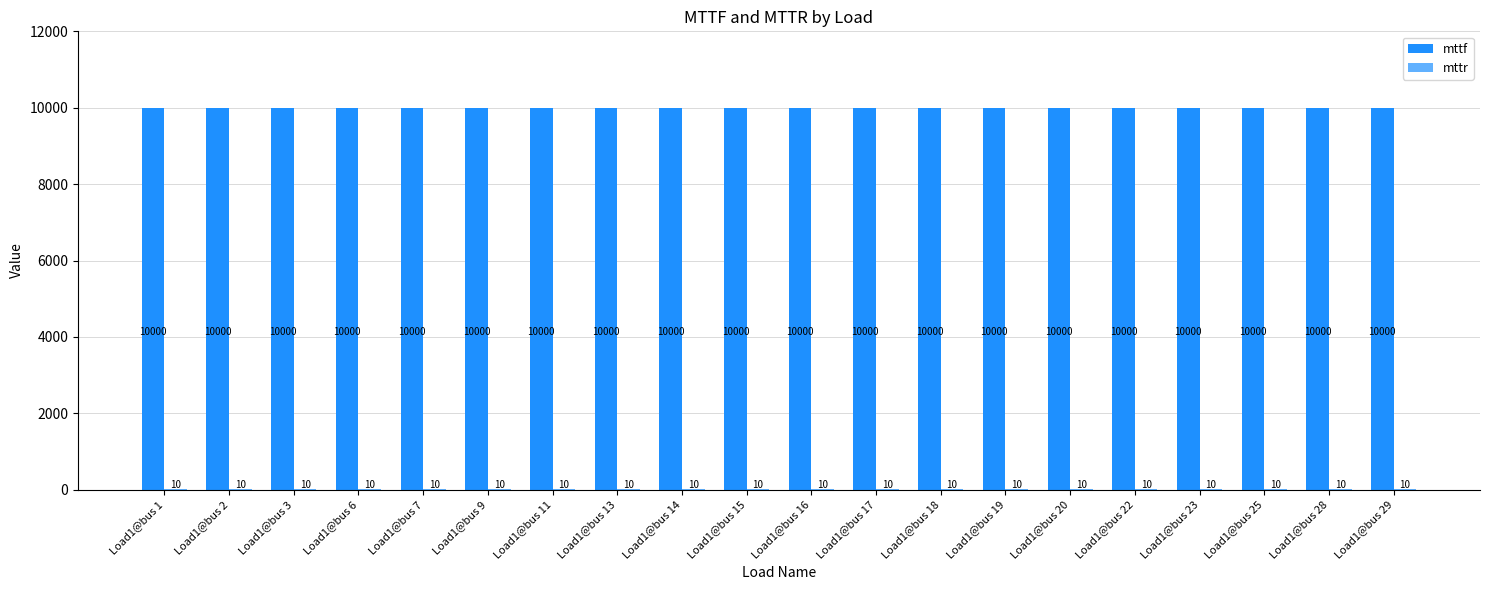

At how many categories does at least one series exceed 7285?

20